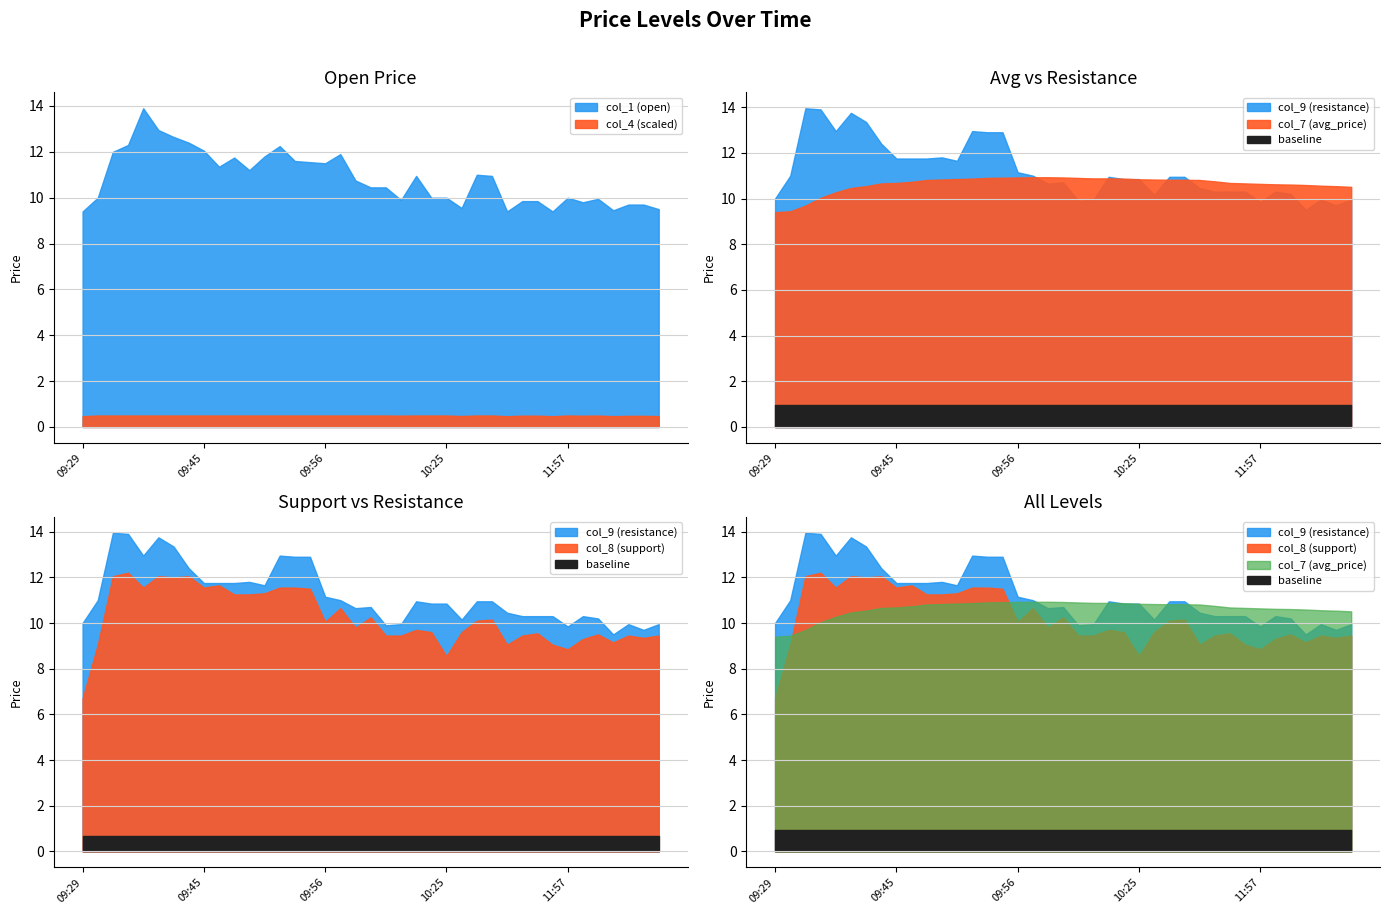

Which has a higher value, 11:23 or 10:25?

10:25